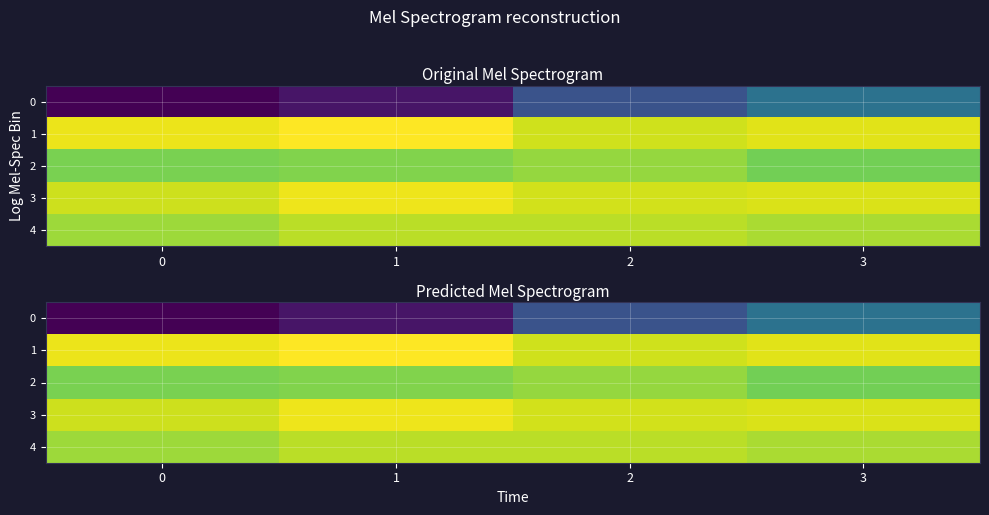

At which category is the sum across all series the highest?

3